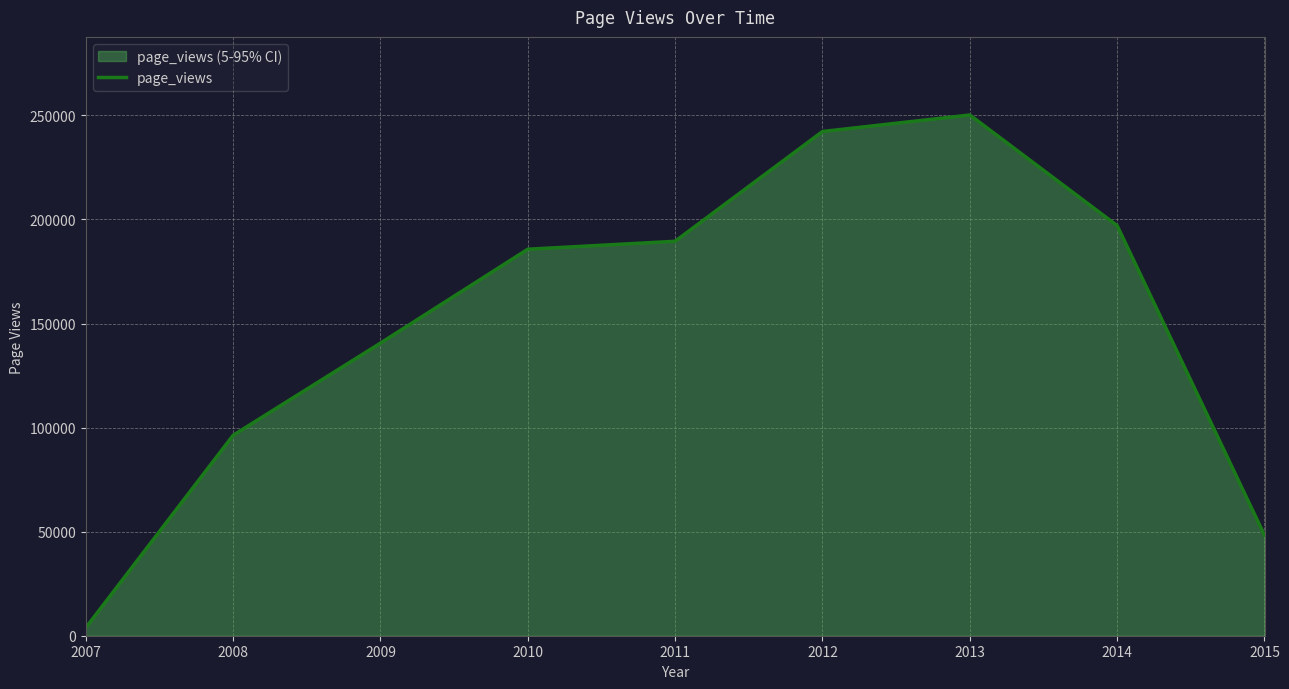

Approximately how many times larger is the value at 2009 compared to 2014?

0.7